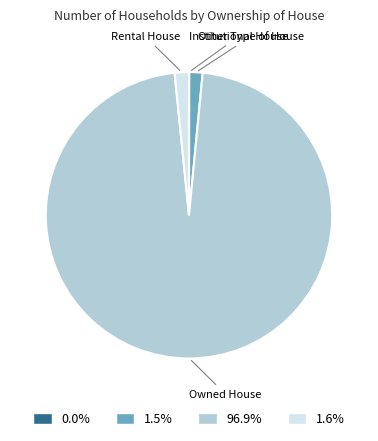

Is there any slice that represents more than half of the pie?

Yes